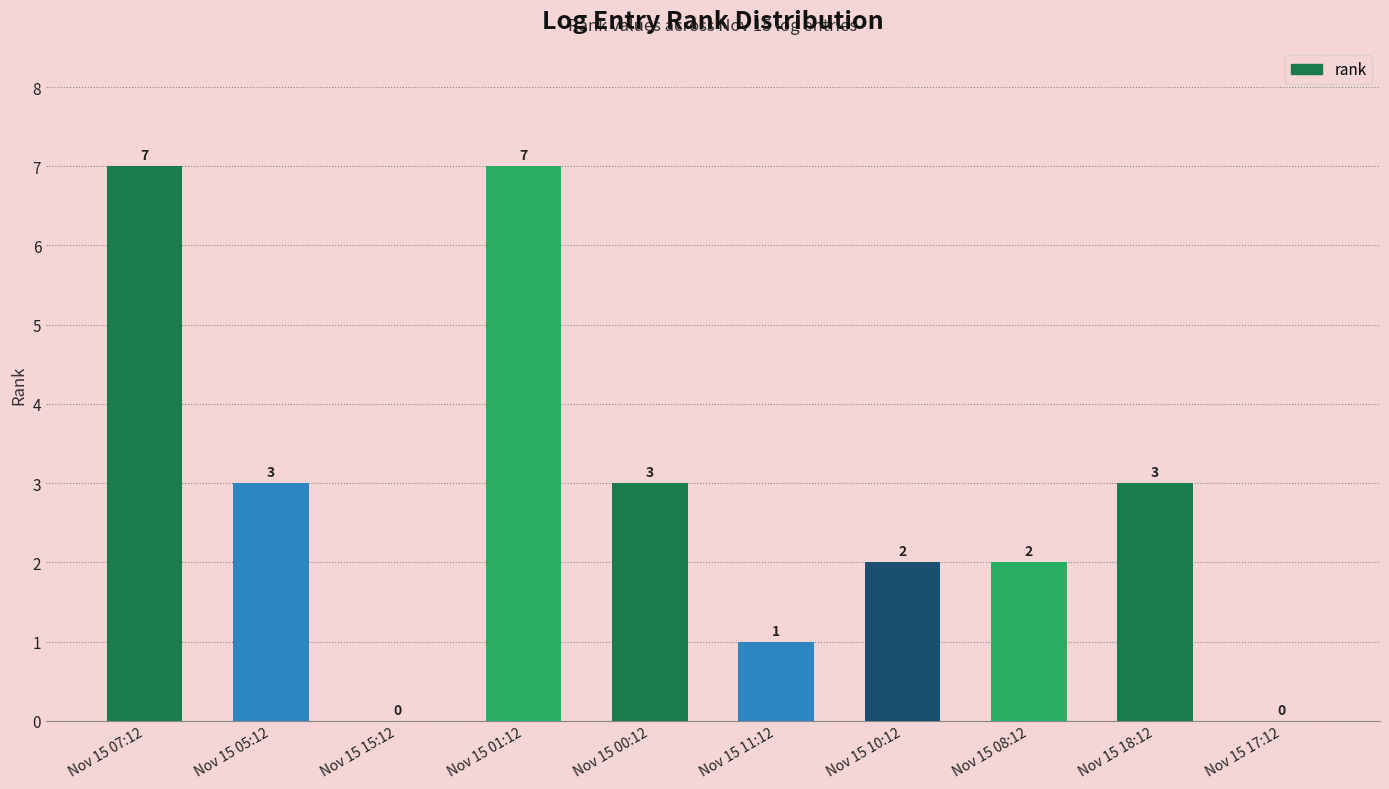

What is the greatest value displayed?

7